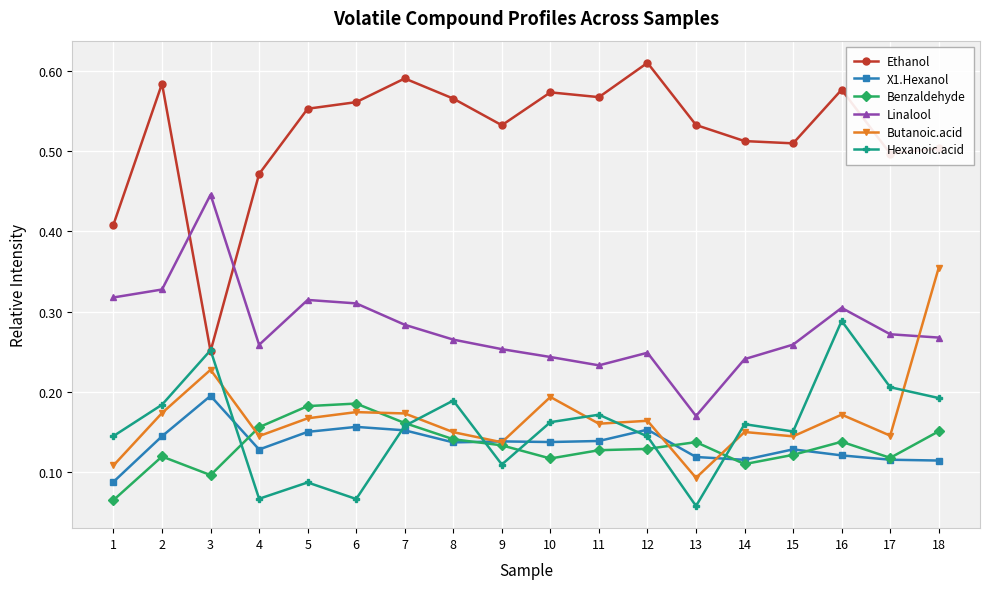

What is the total value across all series at 15?

1.3